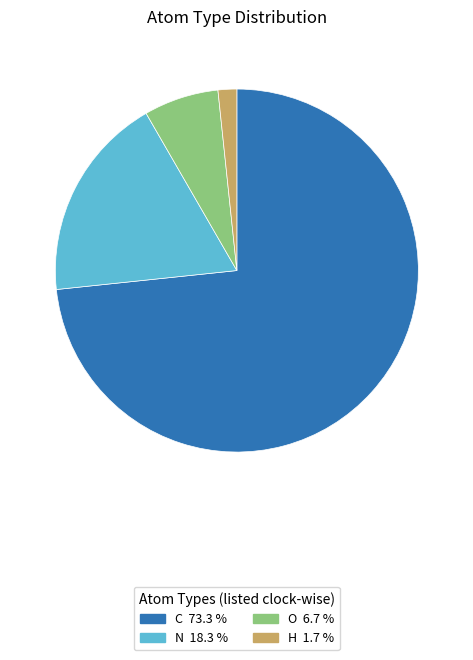

Is it true that H is 11% of the pie?

False